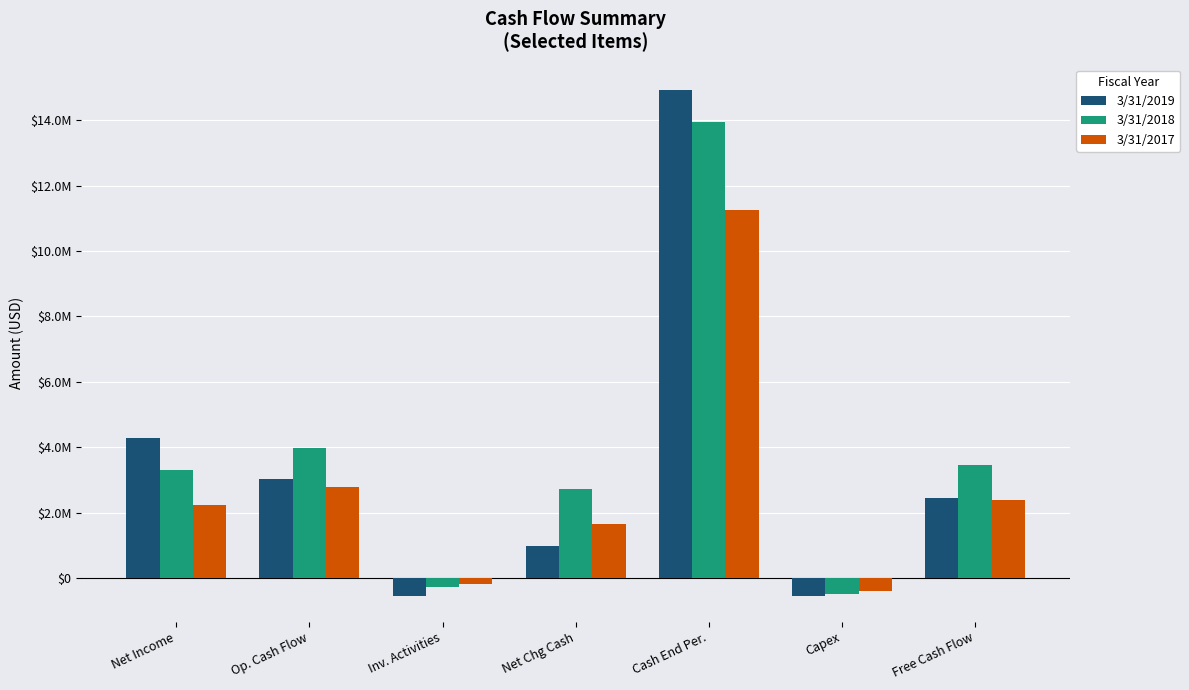

Where is 3/31/2017 nearest to the value 5430000?

Op. Cash Flow